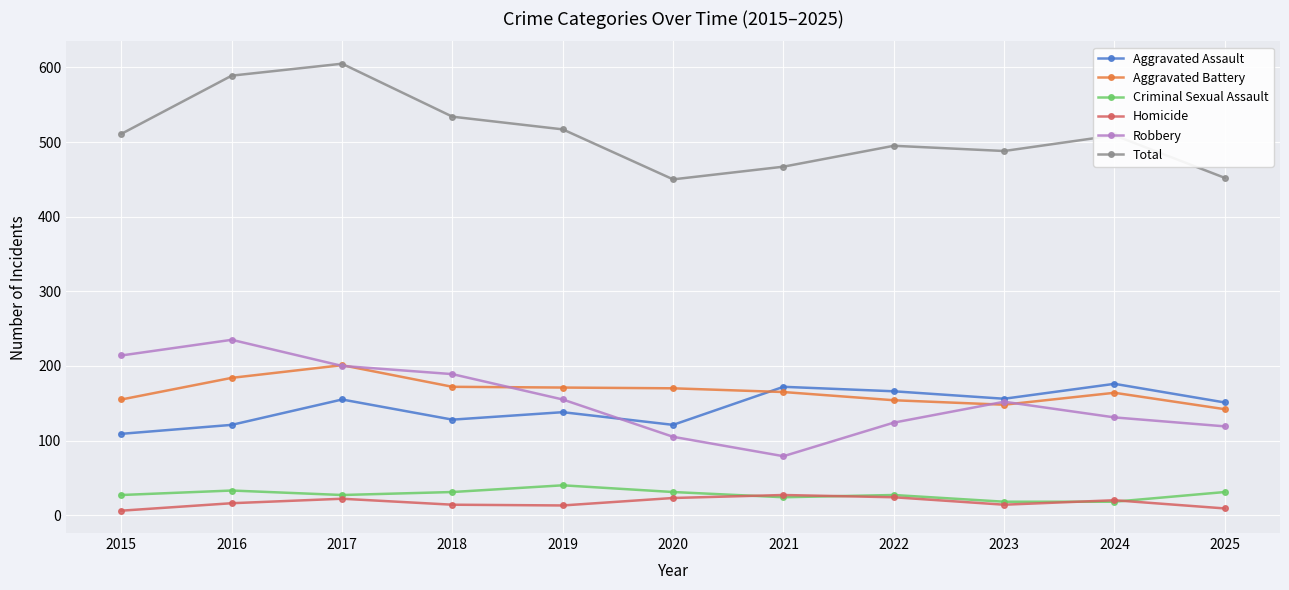

Is it true that Aggravated Battery equals 111 at 2021?

False